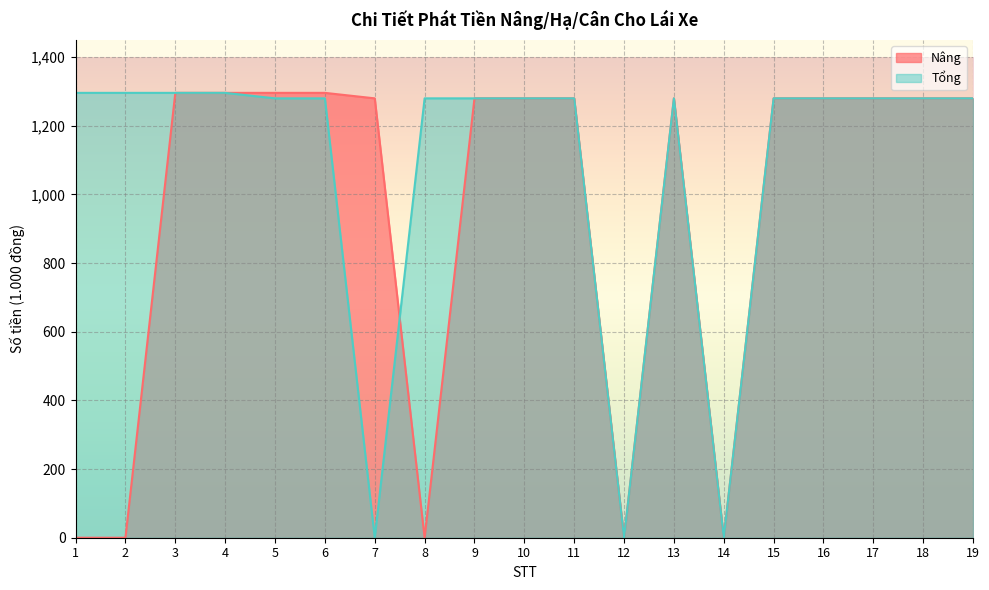

What is the sum of the Tổng values at 5 and 10?

2560